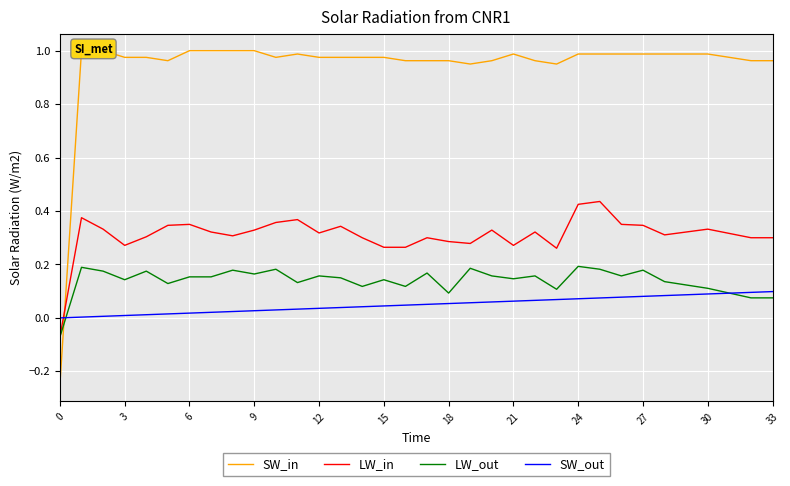

What is the highest value of the LW_out series?

0.2